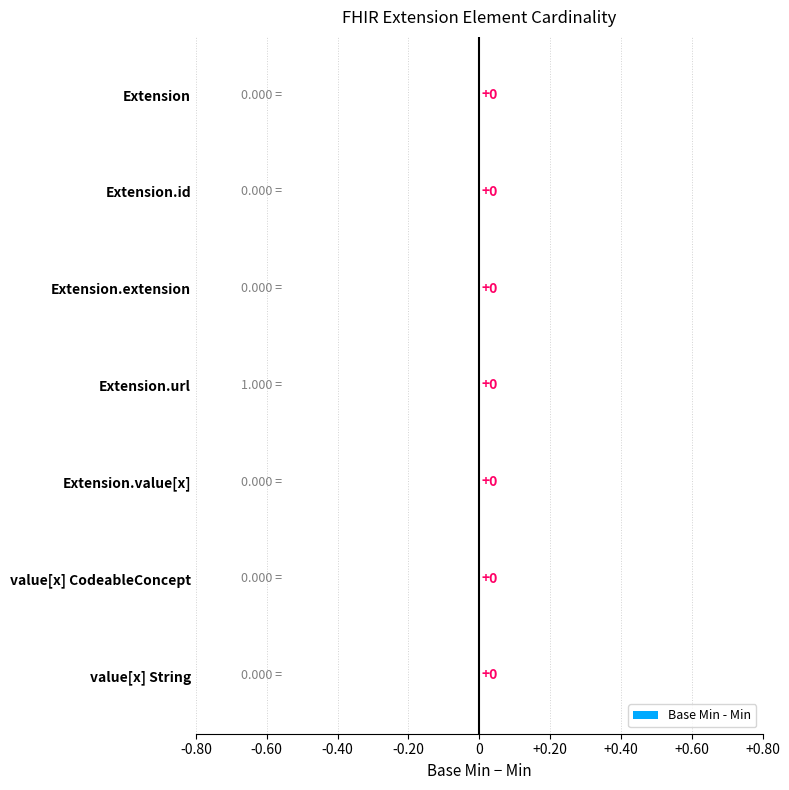

Reading right to left, what are all the values shown in this chart?

Min: 0	0	0	1	0	0	0
Base Min: 0	0	0	1	0	0	0